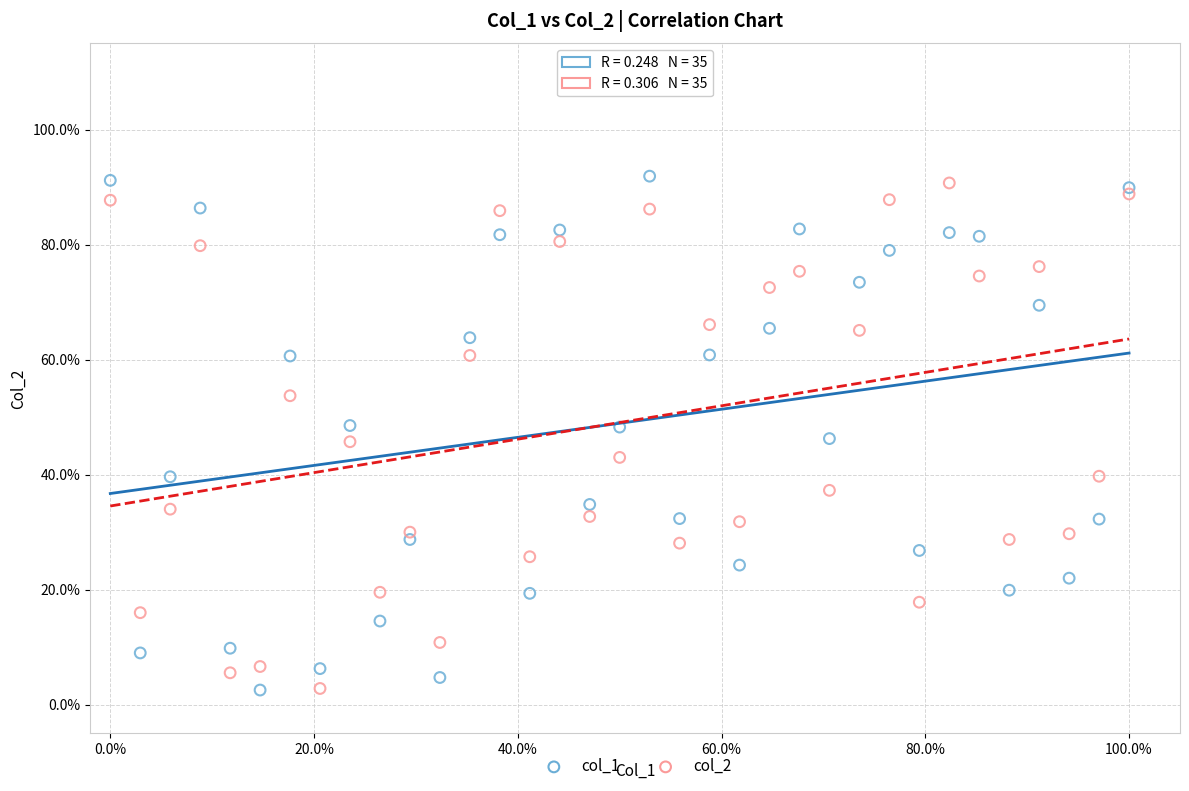

Which series reaches the maximum Y coordinate?

col_1